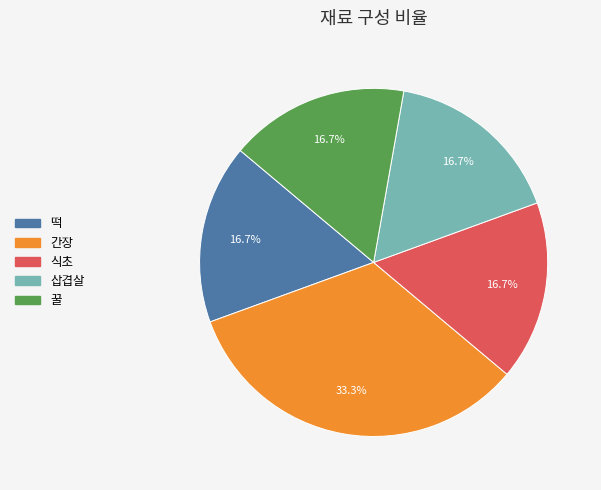

To the nearest percent, what percentage of the pie is 식초?

17%